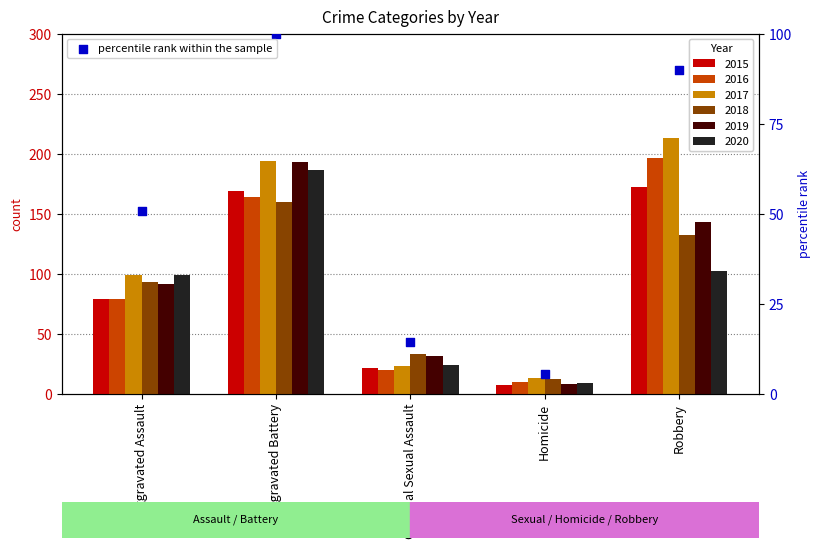

What is the ratio of the value at Homicide to the value at Aggravated Battery?

0.1